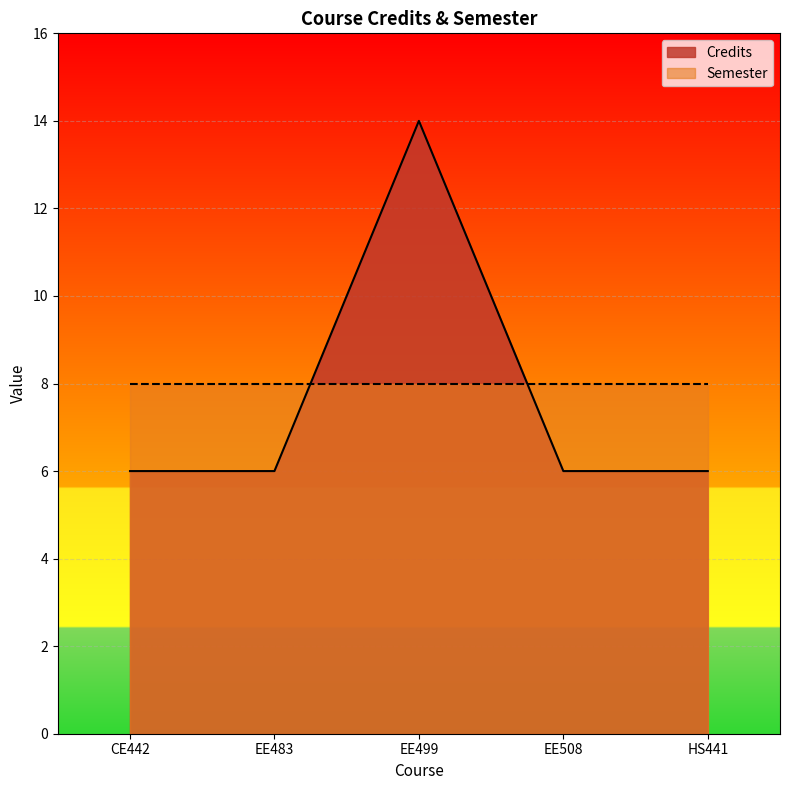

What is the label of the 2nd point from the left?

EE483